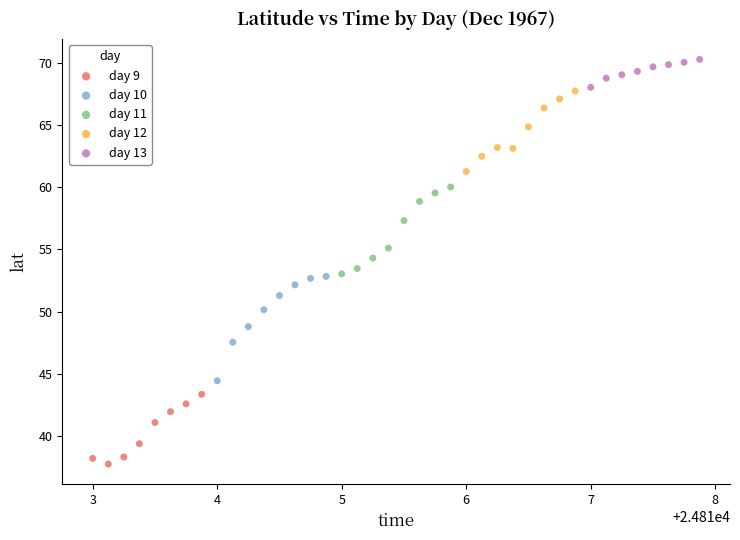

Which series contains the lowest Y value?

day 9